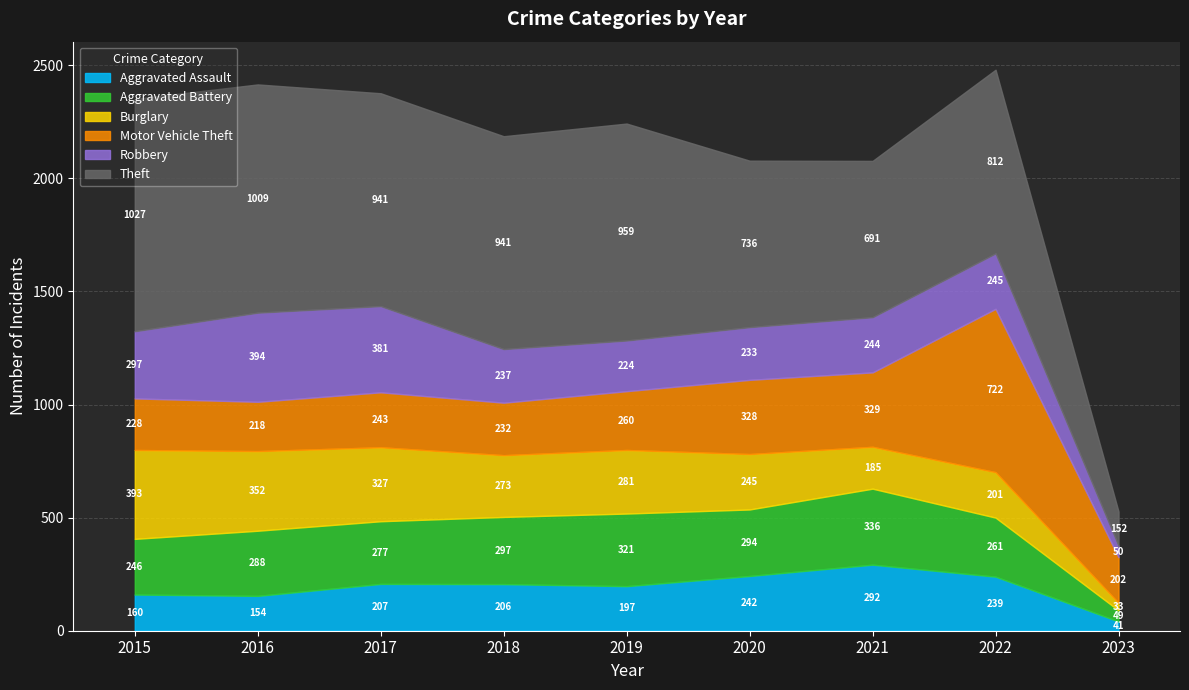

Where is the first local maximum for Aggravated Battery?

2016